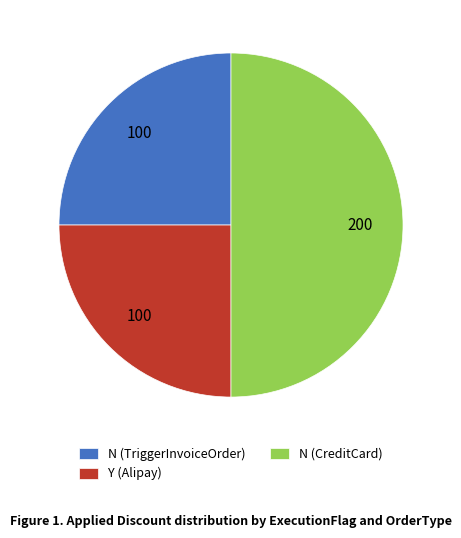

Which category has the biggest portion of the pie?

N (CreditCard)